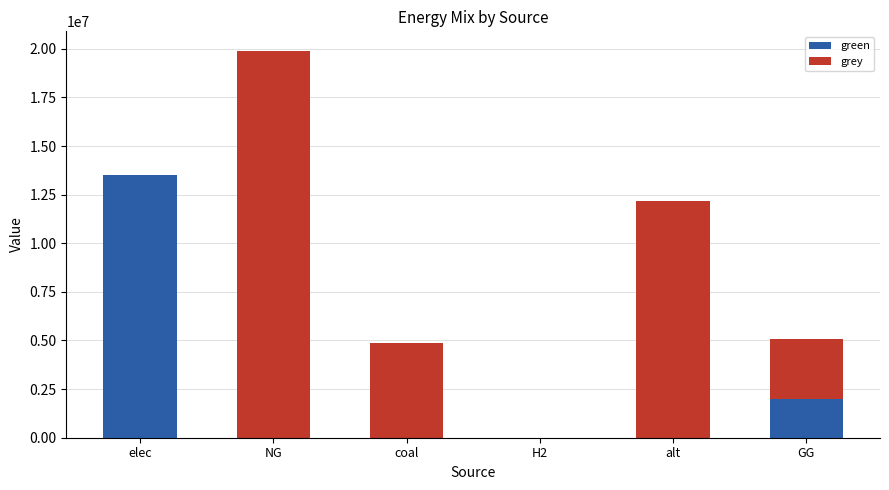

What is the sum of the green values at H2 and elec?

13502063.4